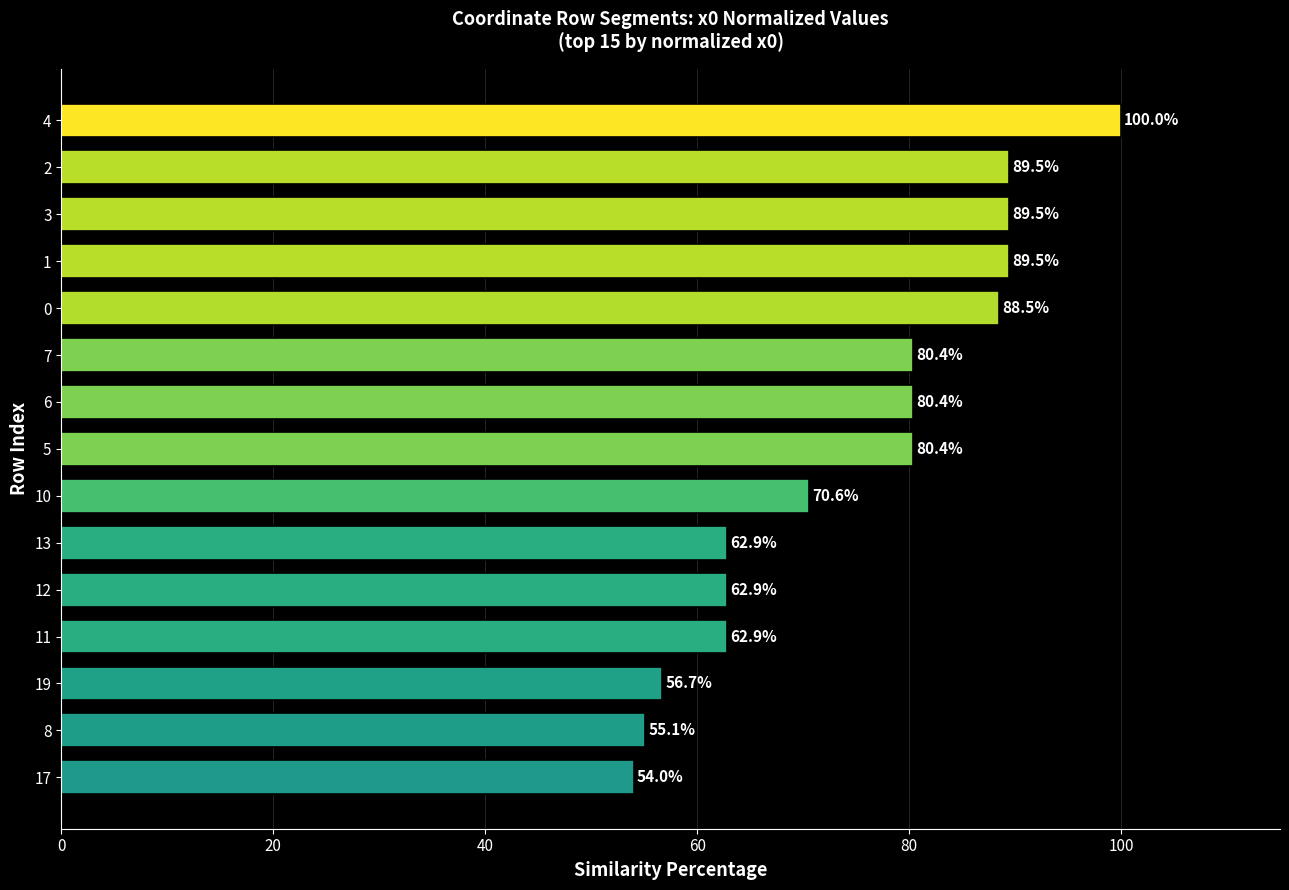

Approximately how many times larger is the value at 4 compared to 5?

1.2